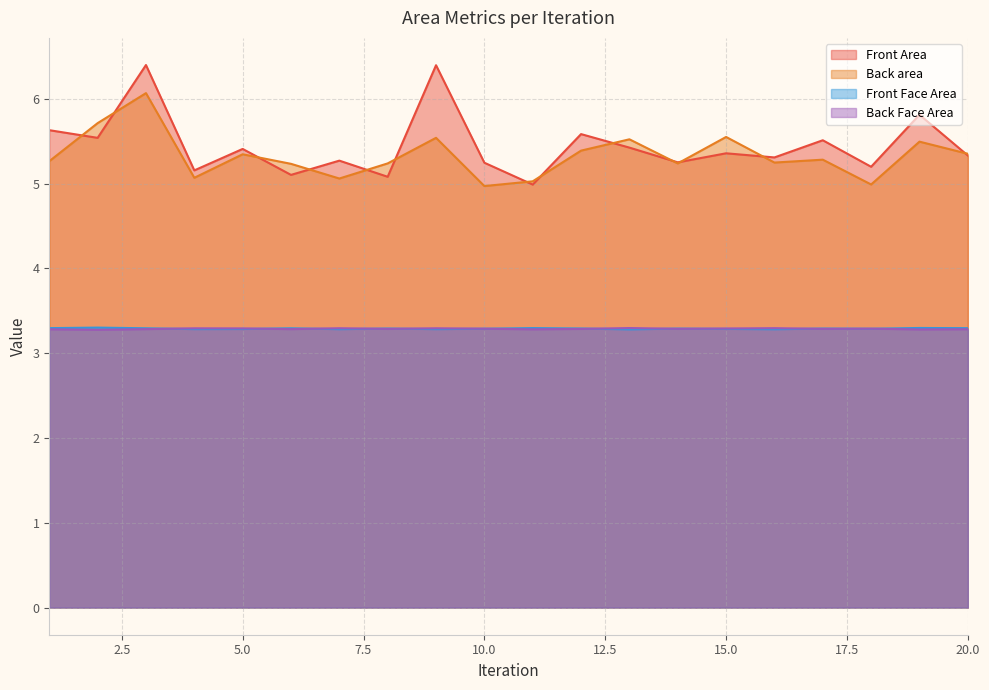

Is the value of Back area at 2 greater than the value of Back Face Area at 20?

Yes